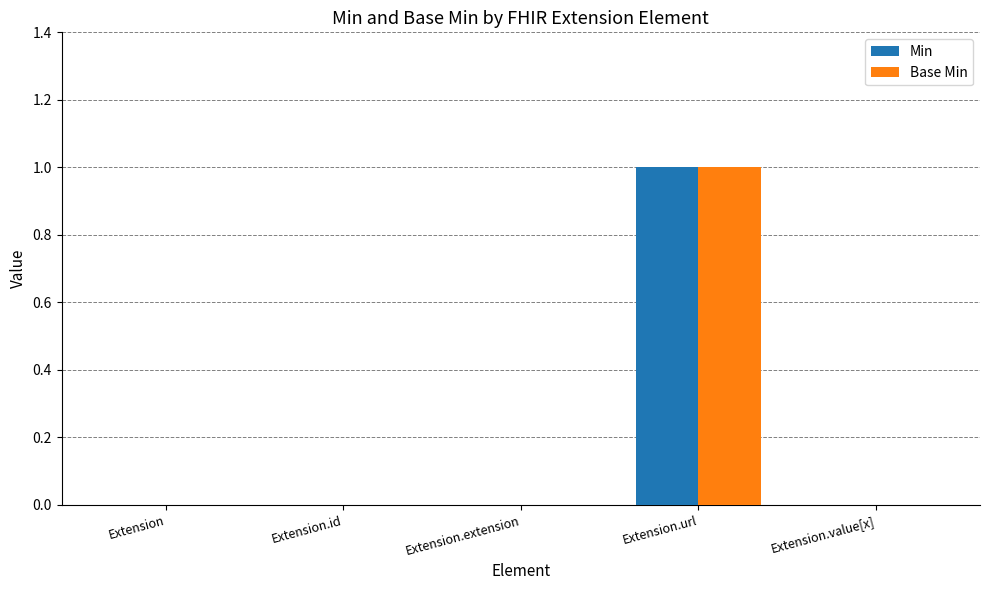

How many distinct data groups are displayed?

2